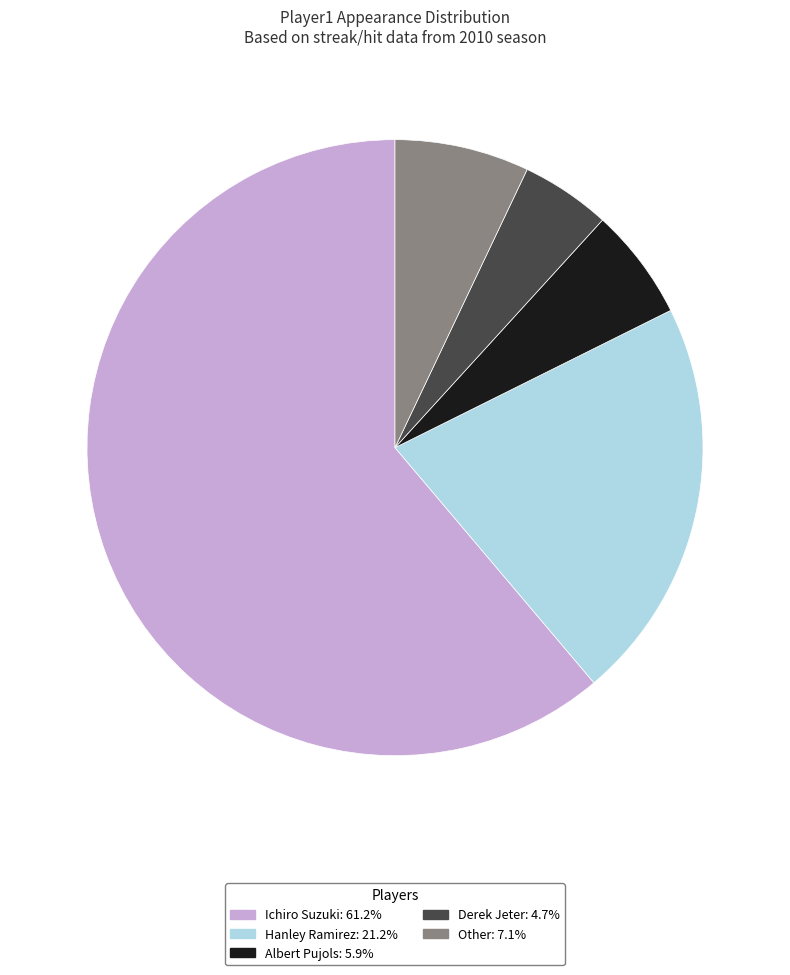

Between Other and Ichiro Suzuki, which is larger?

Ichiro Suzuki